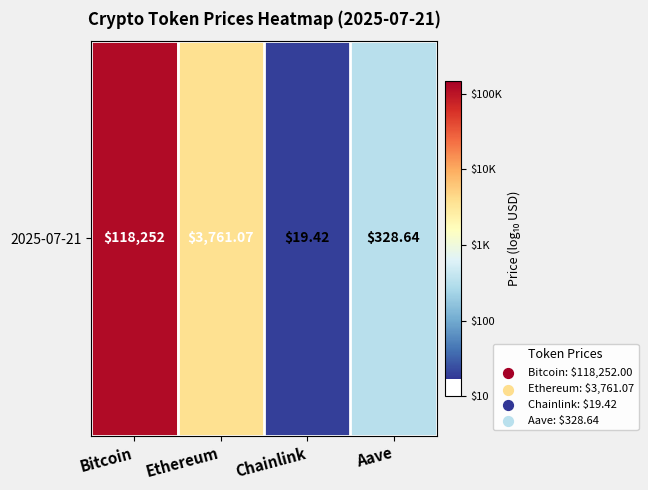

Is it true that the value at Ethereum is 3.6?

True